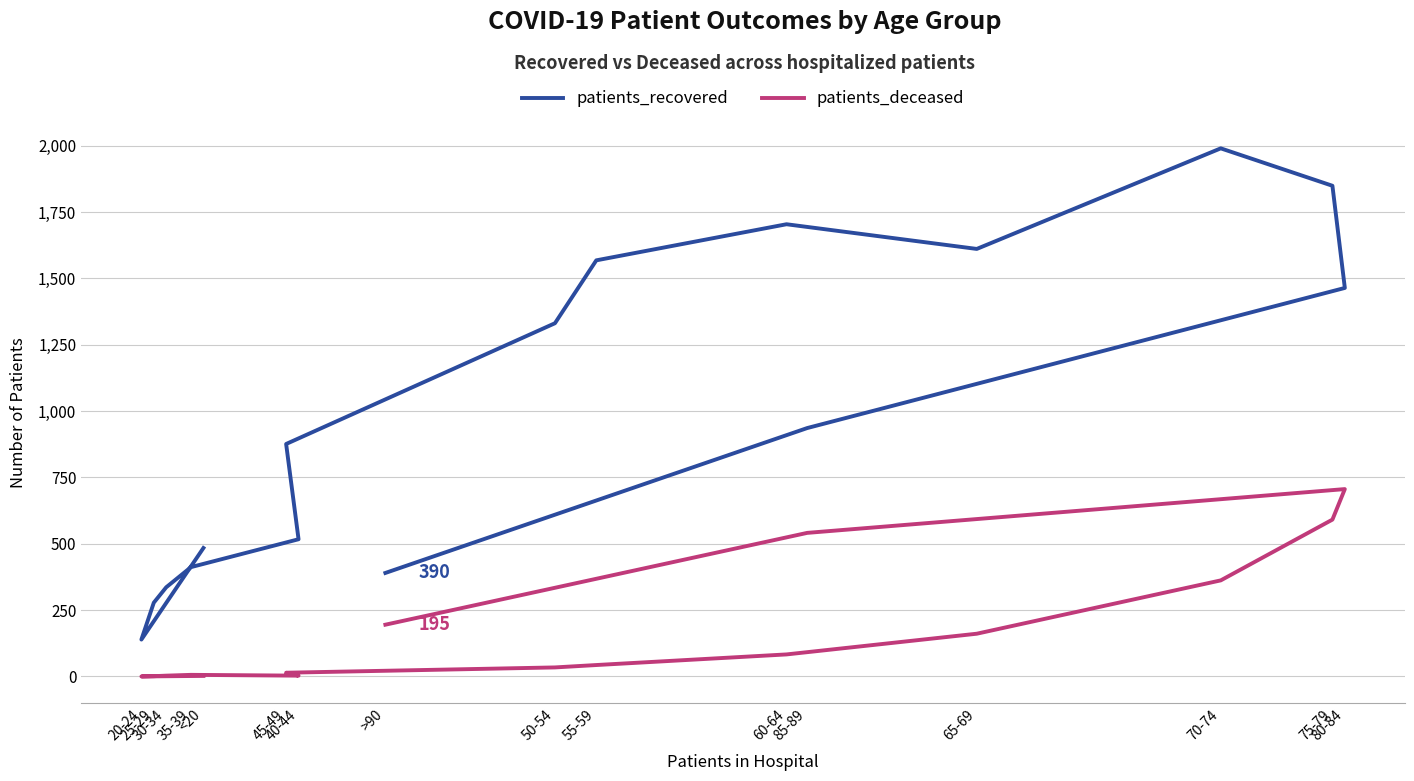

Which series has the largest total across all categories?

patients_recovered